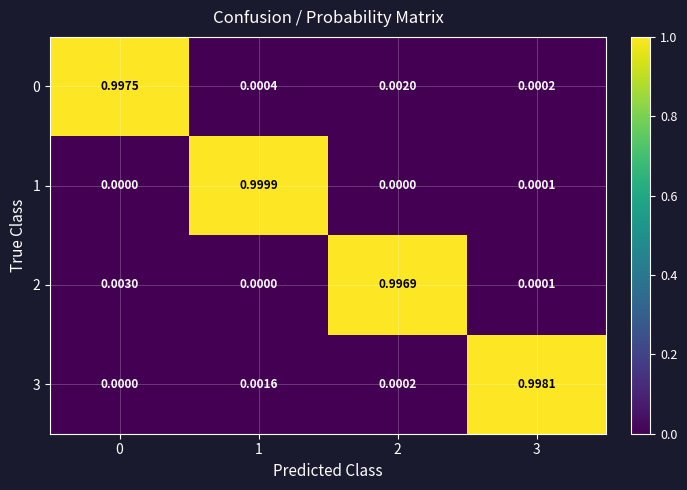

Is the value of 1 at 0 greater than the value of 3 at 3?

No